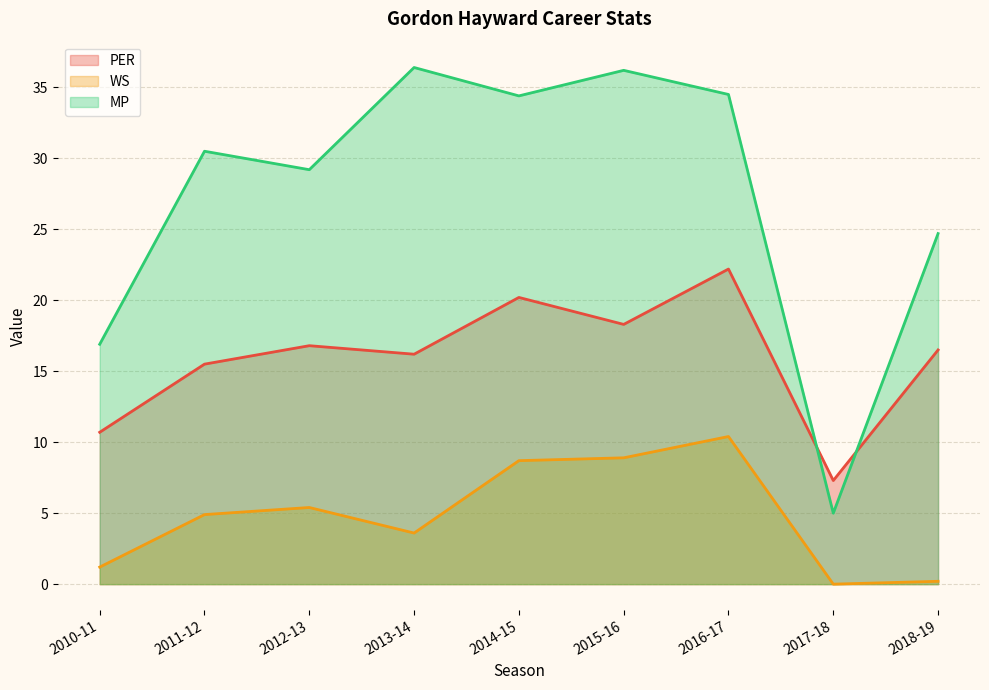

What is the total value across all series at 2018-19?

41.4